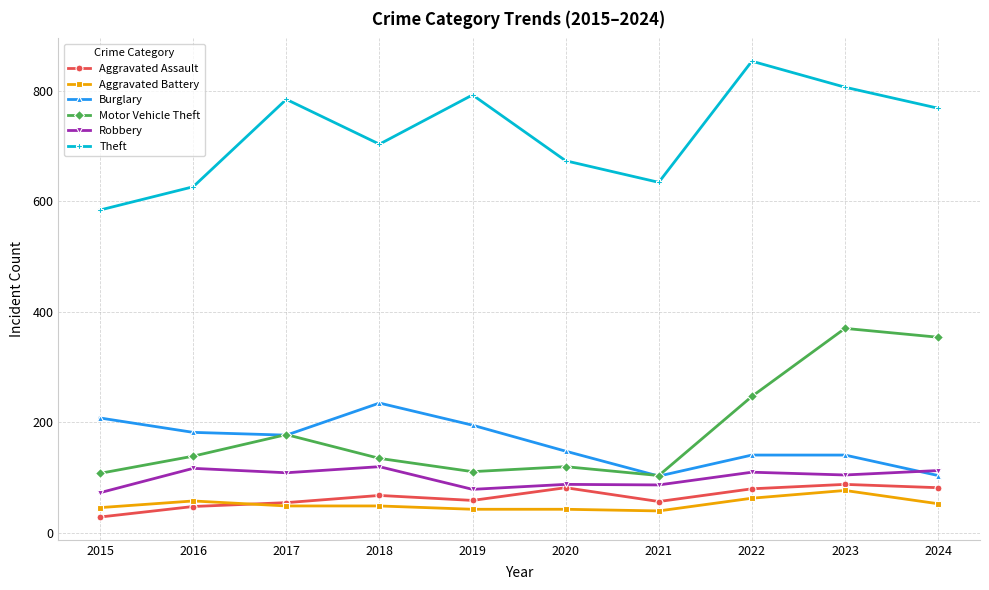

Is it true that Aggravated Assault equals 79 at 2016?

False